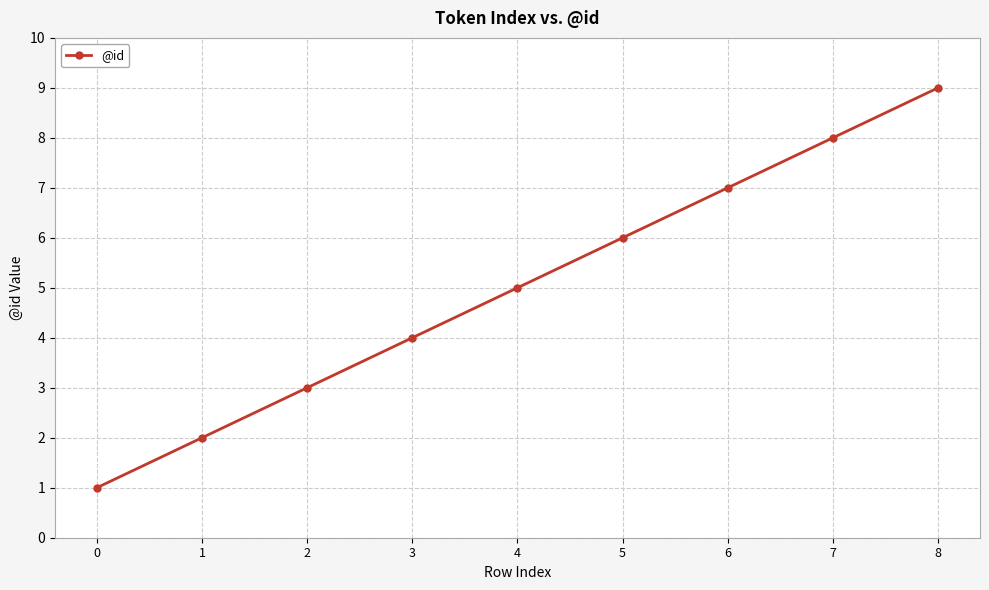

What is the value of the 2nd point from the left?

2